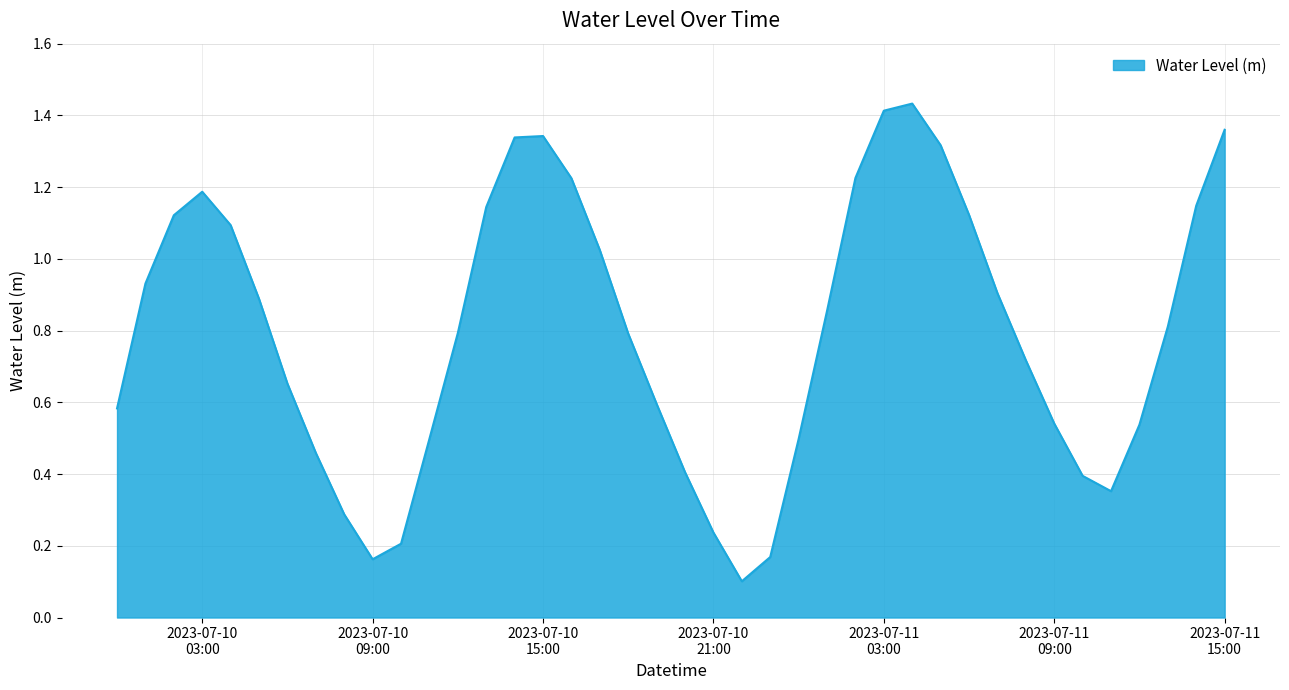

How many points are higher than both their immediate neighbors (excluding endpoints)?

3